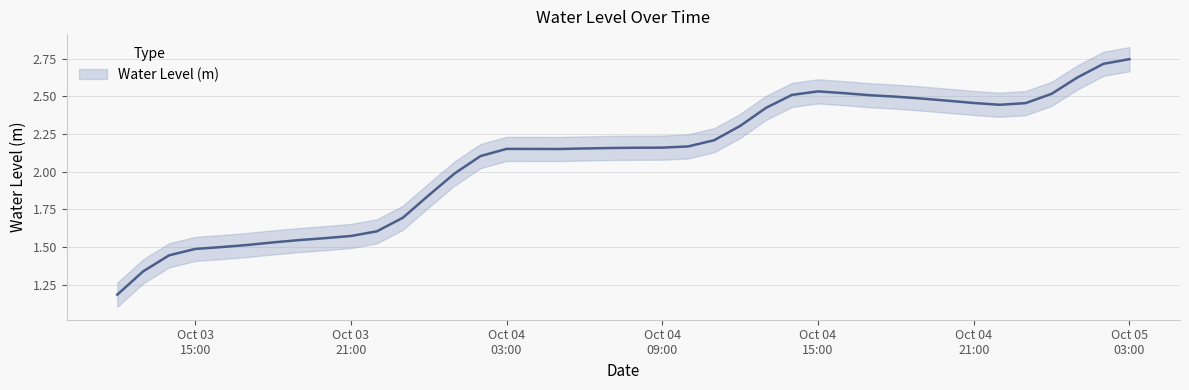

List the labels in order of value, largest first.

2024-10-05 03:00:00, 2024-10-05 02:00:00, 2024-10-05 01:00:00, 2024-10-04 15:00:00, 2024-10-04 16:00:00, 2024-10-05 00:00:00, 2024-10-04 14:00:00, 2024-10-04 17:00:00, 2024-10-04 18:00:00, 2024-10-04 19:00:00, 2024-10-04 20:00:00, 2024-10-04 21:00:00, 2024-10-04 23:00:00, 2024-10-04 22:00:00, 2024-10-04 13:00:00, 2024-10-04 12:00:00, 2024-10-04 11:00:00, 2024-10-04 10:00:00, 2024-10-04 09:00:00, 2024-10-04 08:00:00, 2024-10-04 07:00:00, 2024-10-04 06:00:00, 2024-10-04 03:00:00, 2024-10-04 04:00:00, 2024-10-04 05:00:00, 2024-10-04 02:00:00, 2024-10-04 01:00:00, 2024-10-04 00:00:00, 2024-10-03 23:00:00, 2024-10-03 22:00:00, 2024-10-03 21:00:00, 2024-10-03 20:00:00, 2024-10-03 19:00:00, 2024-10-03 18:00:00, 2024-10-03 17:00:00, 2024-10-03 16:00:00, 2024-10-03 15:00:00, 2024-10-03 14:00:00, 2024-10-03 13:00:00, 2024-10-03 12:00:00